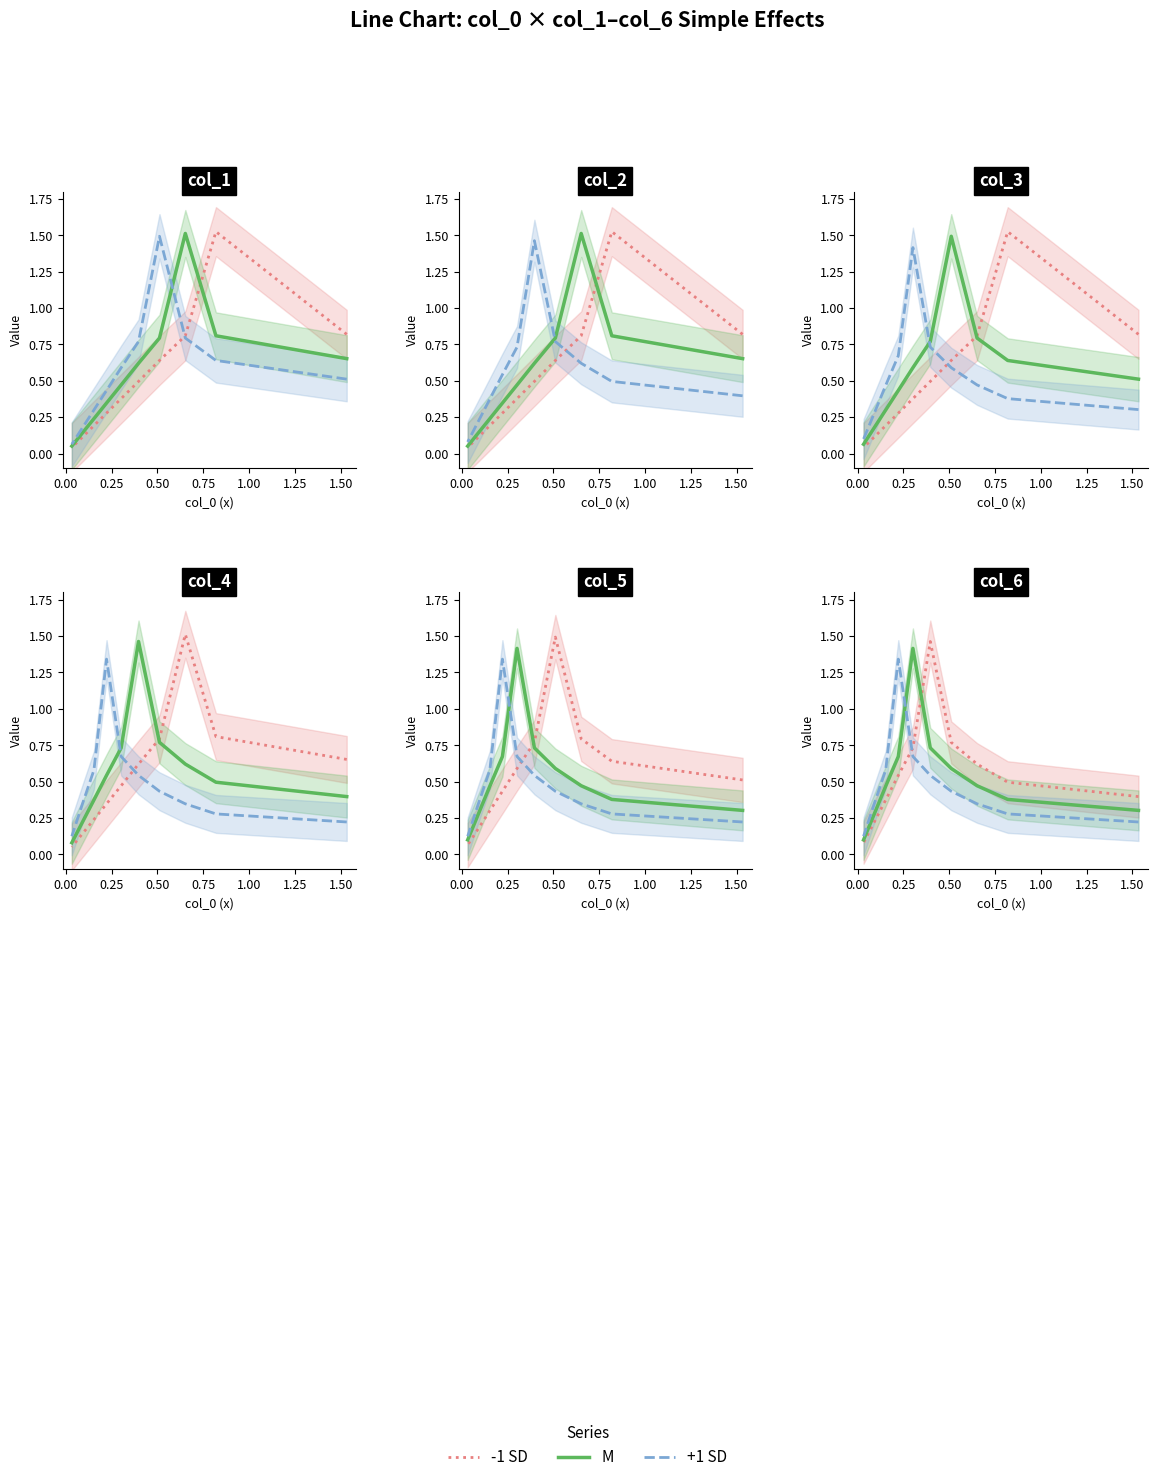

True or false: +1 SD and M intersect in this chart.

True